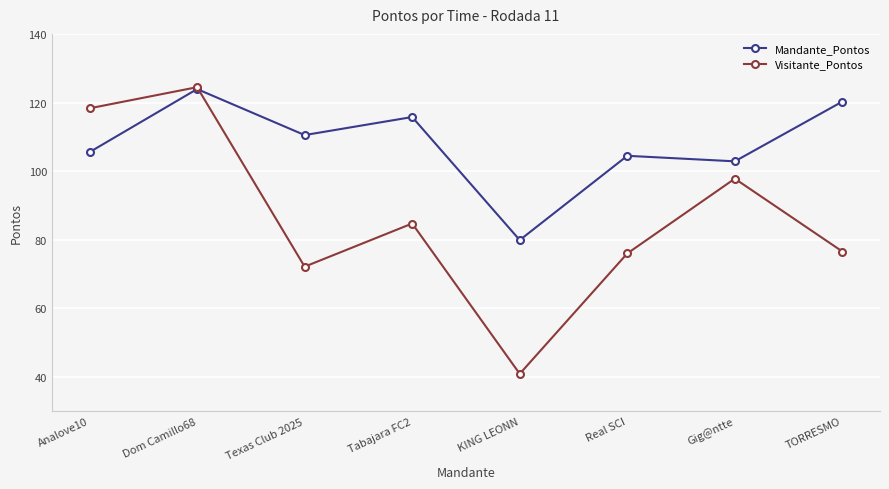

Which series has the largest total across all categories?

Mandante_Pontos